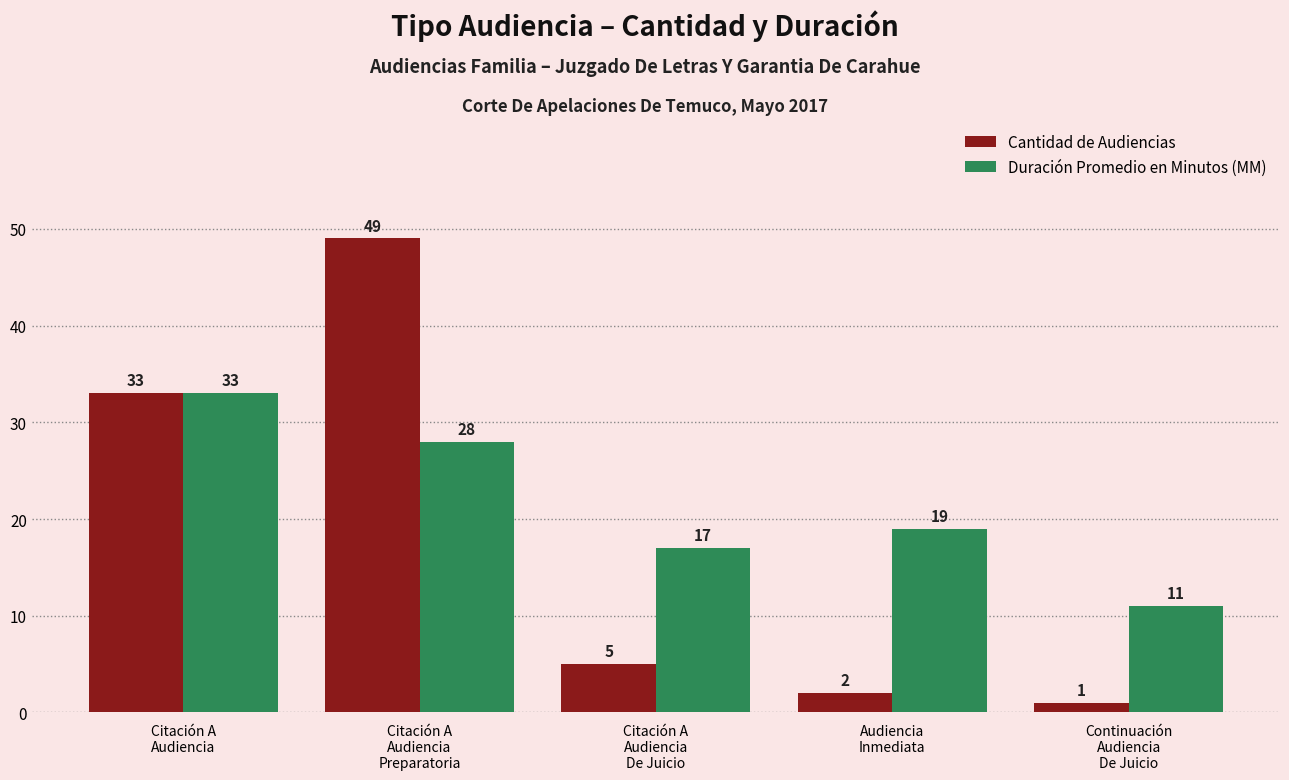

How many values in the Cantidad de Audiencias series are below 5?

2